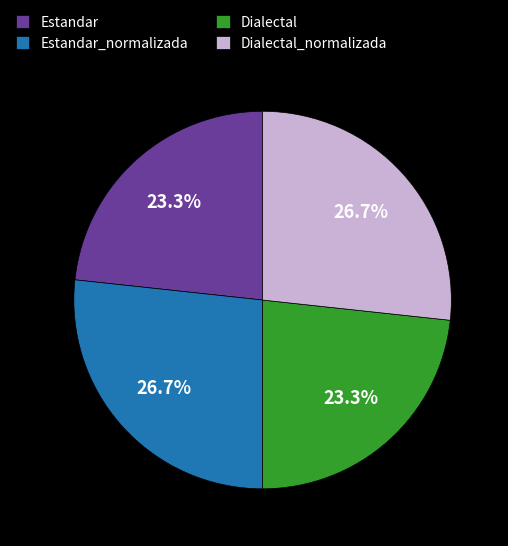

What percentage is the Estandar_normalizada slice, to the nearest percent?

27%